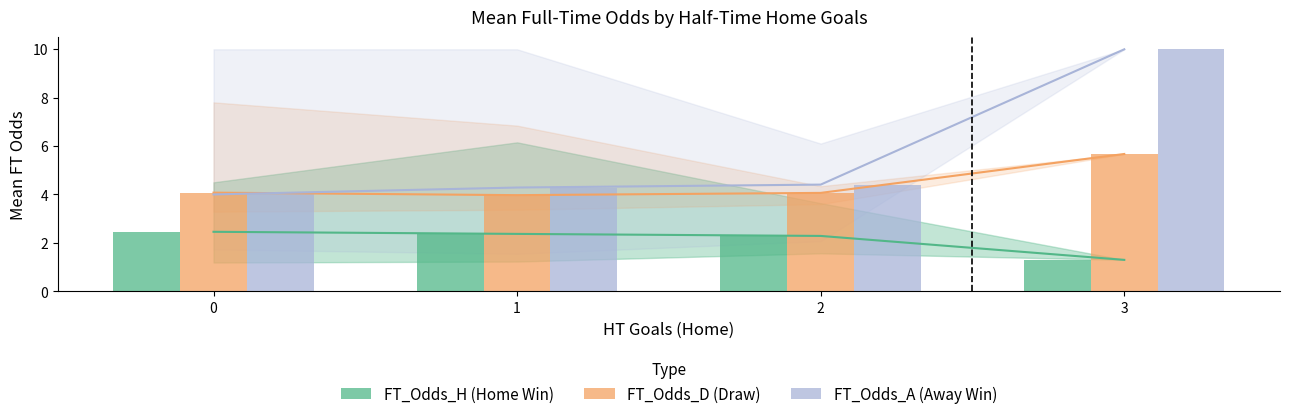

What is the total value across all series at 0?

10.5